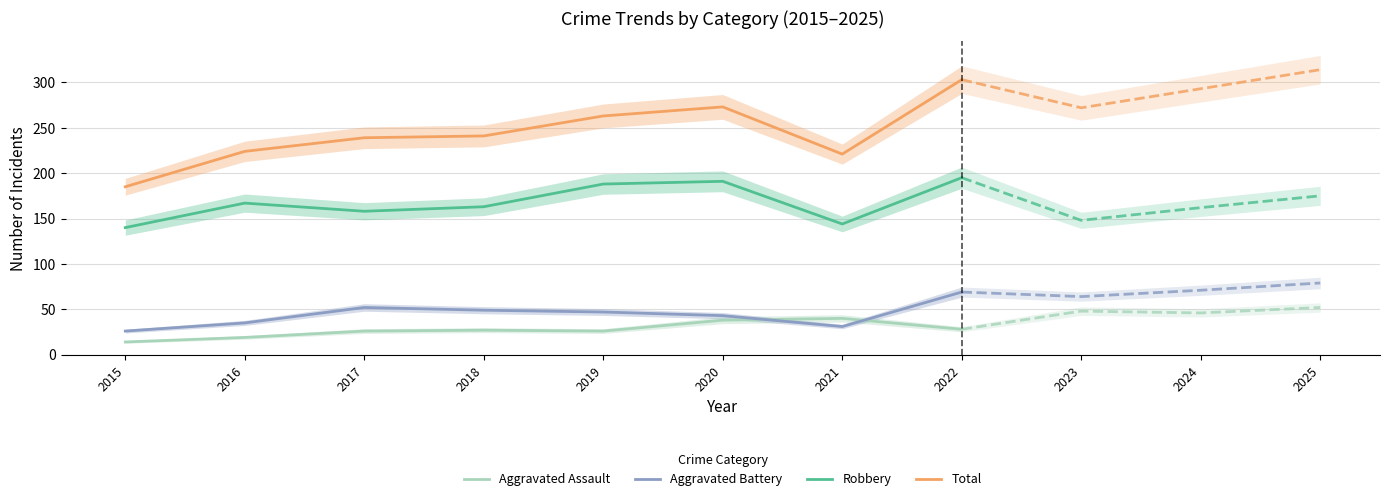

What are all the series names shown in the legend?

Aggravated Assault, Aggravated Battery, Robbery, Total